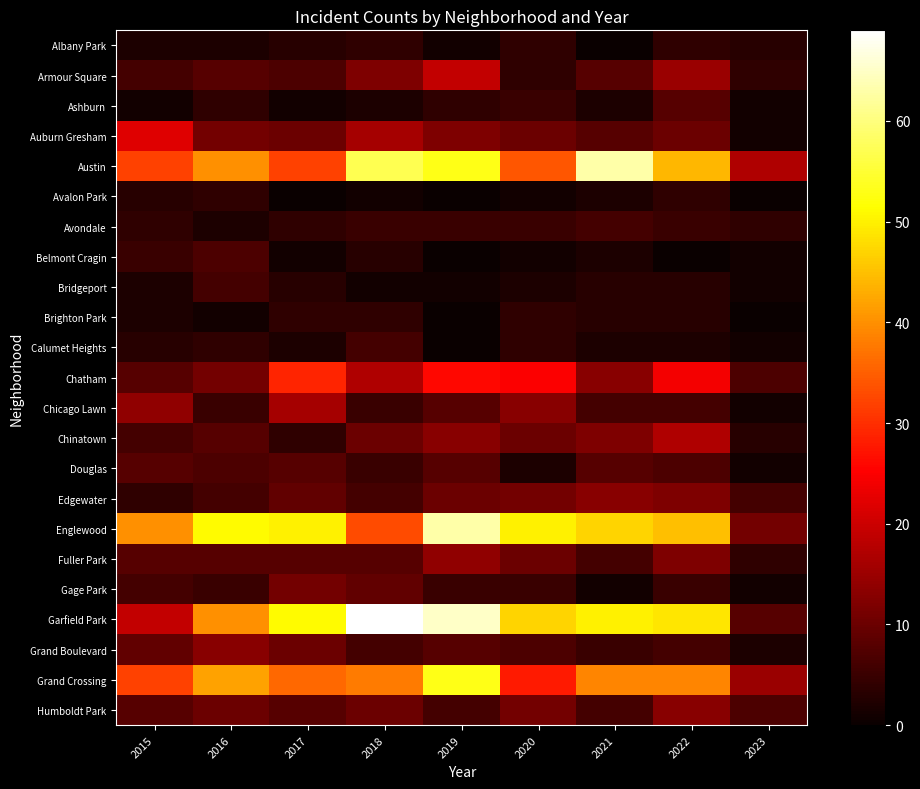

Reading left to right, extract all data points from this chart.

Albany Park: 2015=2	2016=2	2017=3	2018=4	2019=1	2020=4	2021=0	2022=4	2023=3
Armour Square: 2015=6	2016=8	2017=7	2018=12	2019=19	2020=4	2021=8	2022=15	2023=4
Ashburn: 2015=1	2016=4	2017=1	2018=2	2019=4	2020=5	2021=2	2022=8	2023=1
Auburn Gresham: 2015=22	2016=11	2017=10	2018=16	2019=12	2020=10	2021=8	2022=10	2023=1
Austin: 2015=32	2016=40	2017=32	2018=57	2019=53	2020=34	2021=63	2022=44	2023=17
Avalon Park: 2015=3	2016=4	2017=0	2018=1	2019=0	2020=1	2021=2	2022=4	2023=0
Avondale: 2015=4	2016=2	2017=4	2018=5	2019=5	2020=5	2021=6	2022=5	2023=4
Belmont Cragin: 2015=5	2016=7	2017=1	2018=3	2019=0	2020=1	2021=2	2022=0	2023=1
Bridgeport: 2015=2	2016=6	2017=3	2018=1	2019=1	2020=2	2021=3	2022=3	2023=1
Brighton Park: 2015=2	2016=1	2017=4	2018=4	2019=0	2020=4	2021=3	2022=3	2023=0
Calumet Heights: 2015=3	2016=4	2017=2	2018=6	2019=0	2020=4	2021=2	2022=2	2023=1
Chatham: 2015=8	2016=11	2017=29	2018=17	2019=26	2020=25	2021=13	2022=24	2023=7
Chicago Lawn: 2015=14	2016=5	2017=16	2018=5	2019=8	2020=13	2021=6	2022=6	2023=1
Chinatown: 2015=6	2016=8	2017=4	2018=10	2019=13	2020=10	2021=12	2022=17	2023=3
Douglas: 2015=8	2016=7	2017=8	2018=5	2019=8	2020=2	2021=8	2022=7	2023=1
Edgewater: 2015=4	2016=6	2017=9	2018=6	2019=10	2020=11	2021=13	2022=12	2023=6
Englewood: 2015=40	2016=51	2017=50	2018=33	2019=63	2020=50	2021=47	2022=45	2023=11
Fuller Park: 2015=8	2016=8	2017=8	2018=8	2019=14	2020=10	2021=6	2022=12	2023=4
Gage Park: 2015=6	2016=5	2017=11	2018=9	2019=5	2020=5	2021=1	2022=5	2023=1
Garfield Park: 2015=19	2016=40	2017=51	2018=69	2019=65	2020=47	2021=50	2022=49	2023=8
Grand Boulevard: 2015=9	2016=13	2017=10	2018=6	2019=8	2020=7	2021=5	2022=6	2023=2
Grand Crossing: 2015=32	2016=42	2017=36	2018=38	2019=53	2020=28	2021=39	2022=39	2023=15
Humboldt Park: 2015=8	2016=10	2017=8	2018=10	2019=6	2020=11	2021=6	2022=13	2023=7